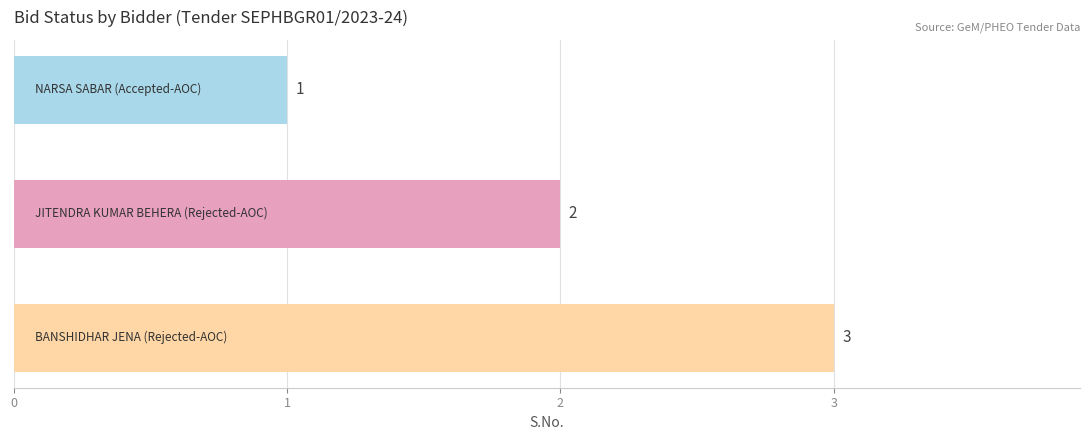

What is the value of the 1st bar from the top?

1